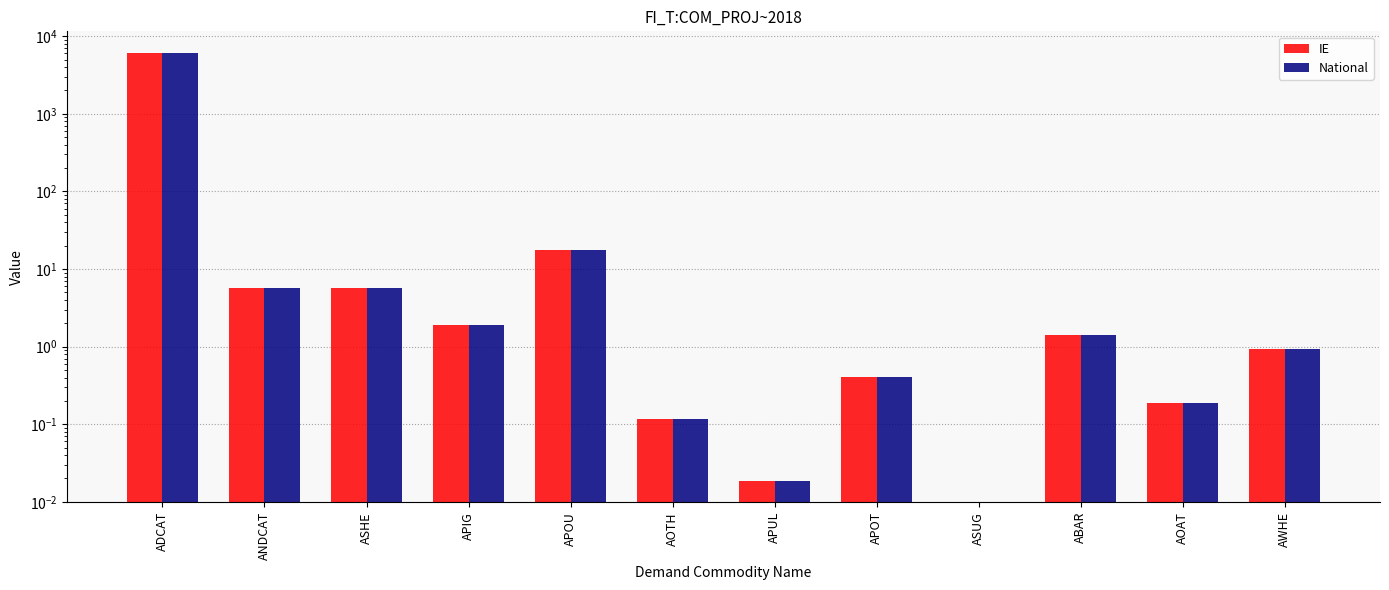

True or false: National has a value of 0.6 at APOT.

False